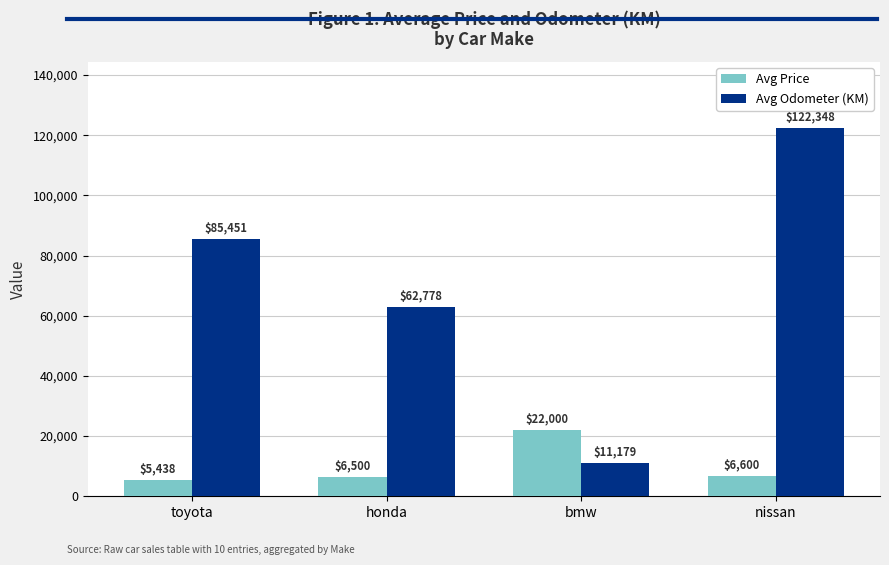

What is the spread (max minus min) of values at bmw?

10821